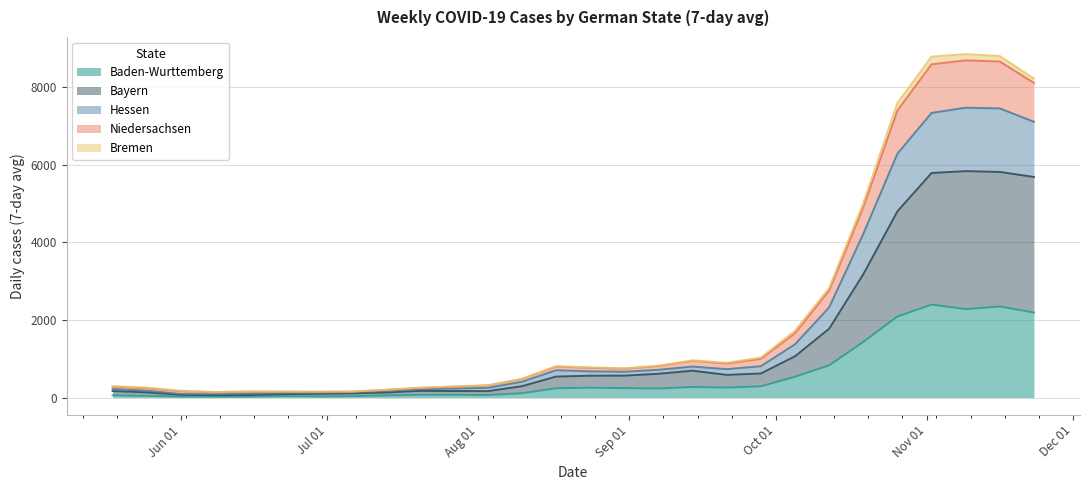

What is the maximum value for Baden-Wurttemberg?

2395.6